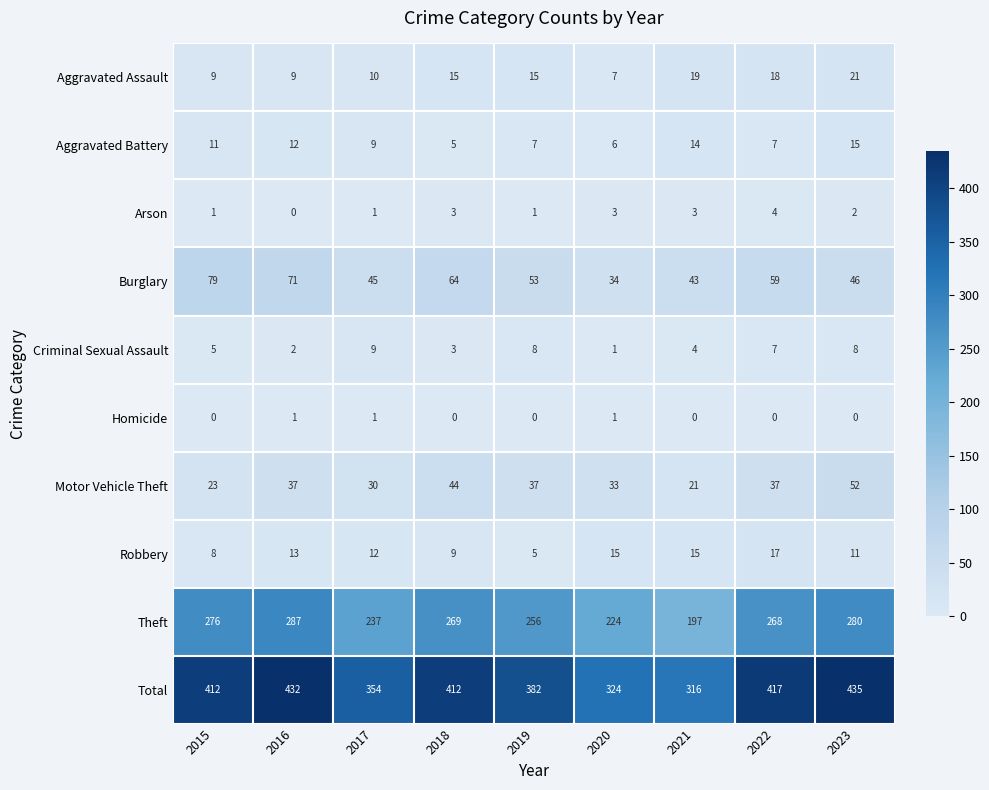

What is the difference between the maximum and minimum values in the Aggravated Assault series?

14